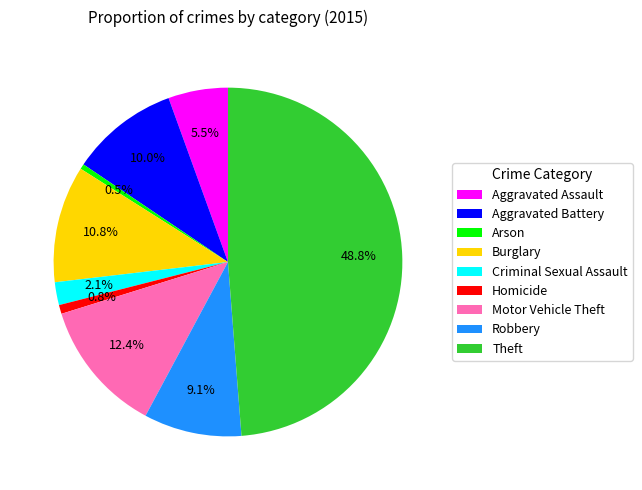

Is there a majority slice in this chart?

No